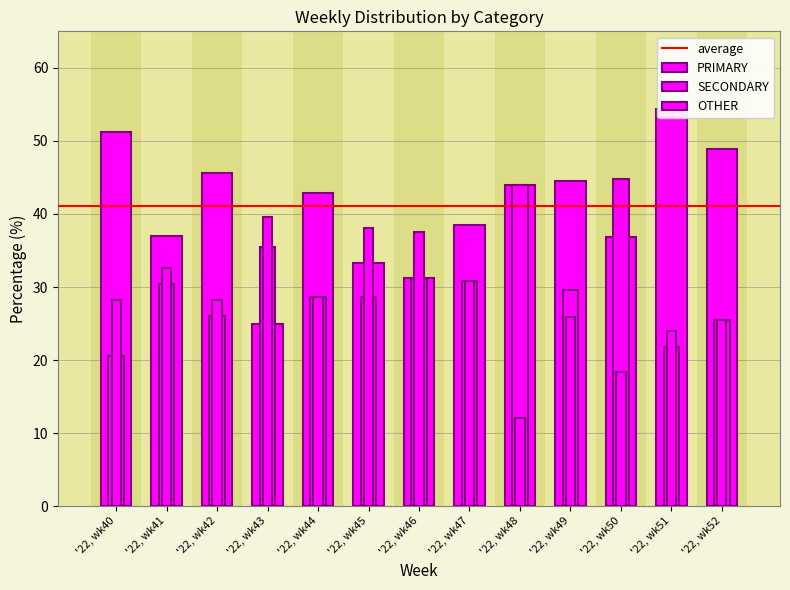

How many bars are there in total?

39